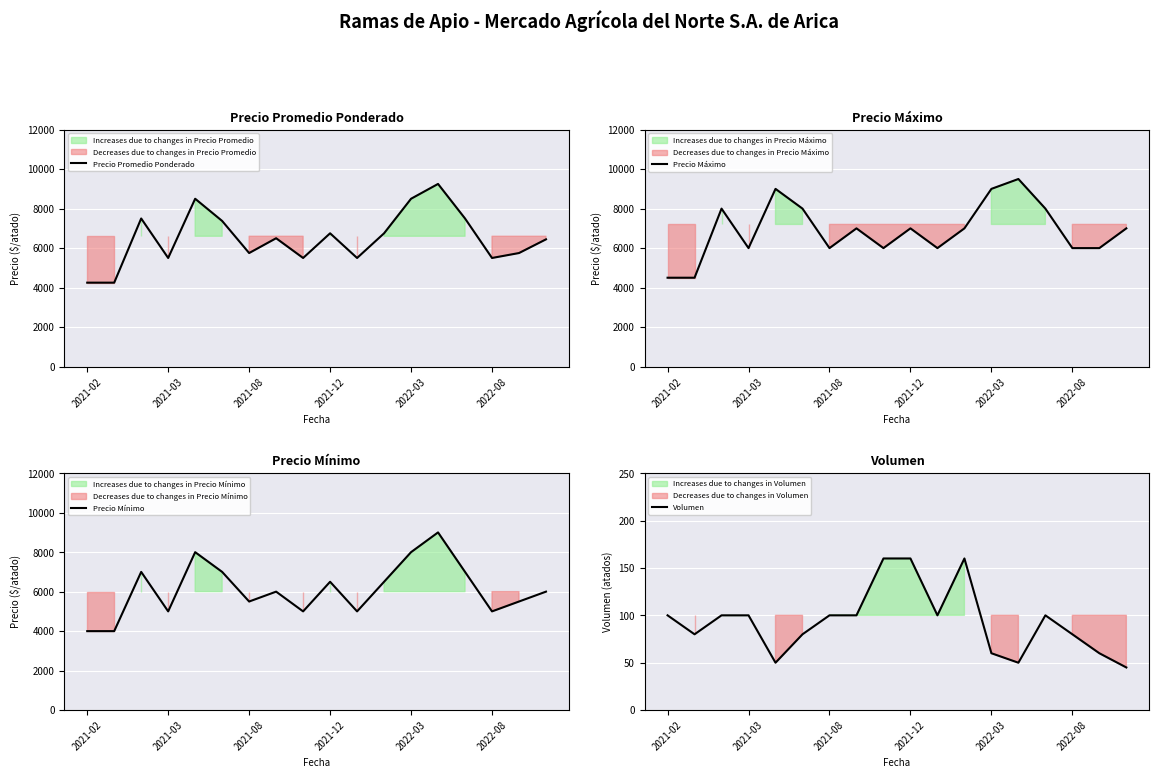

What is the value of the Precio Promedio Ponderado point at the 7th from the left?

5750